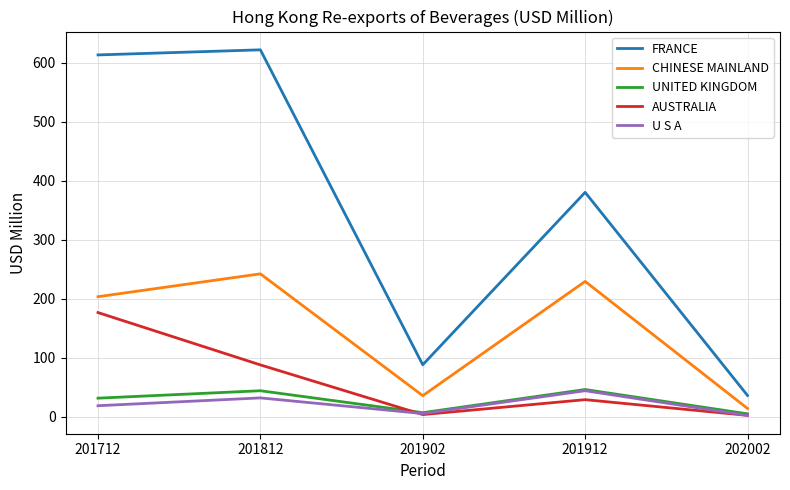

Which series has the largest total across all categories?

FRANCE